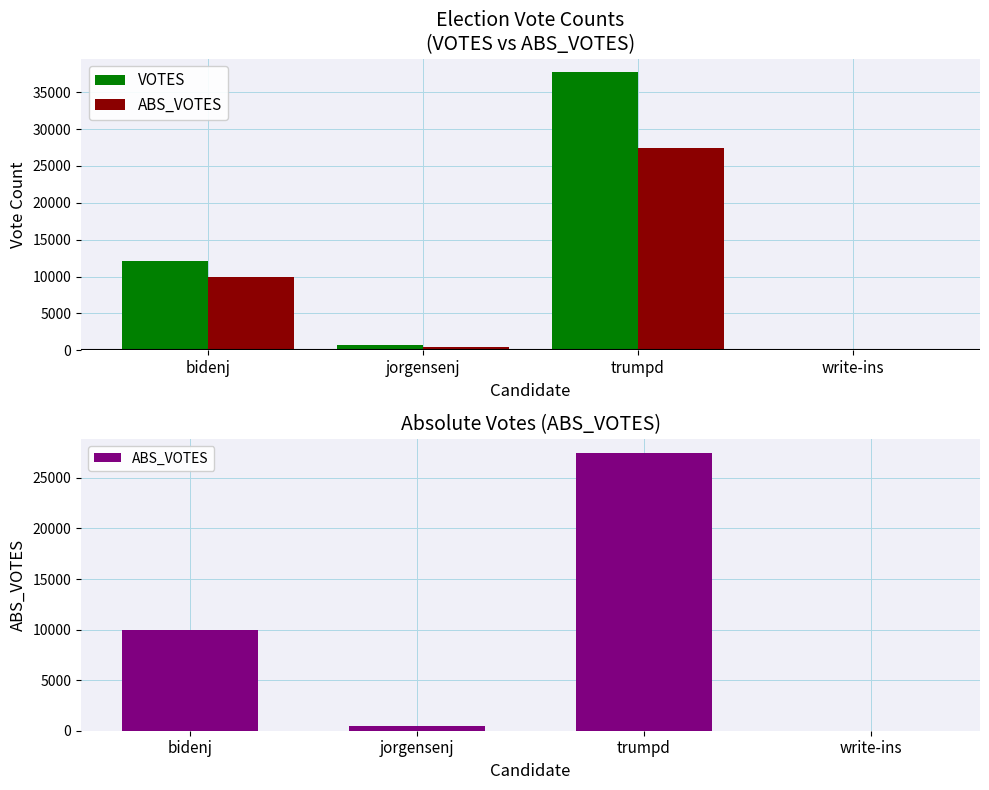

How many data points in ABS_VOTES are above 9909?

1